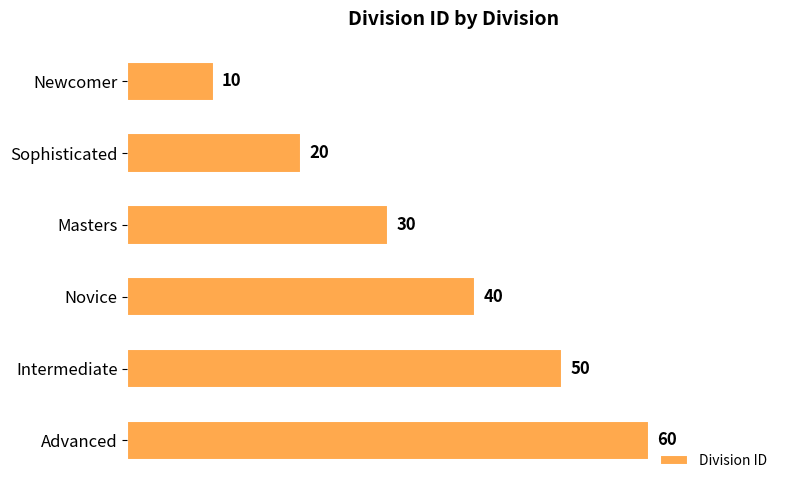

What is the smallest value displayed?

10